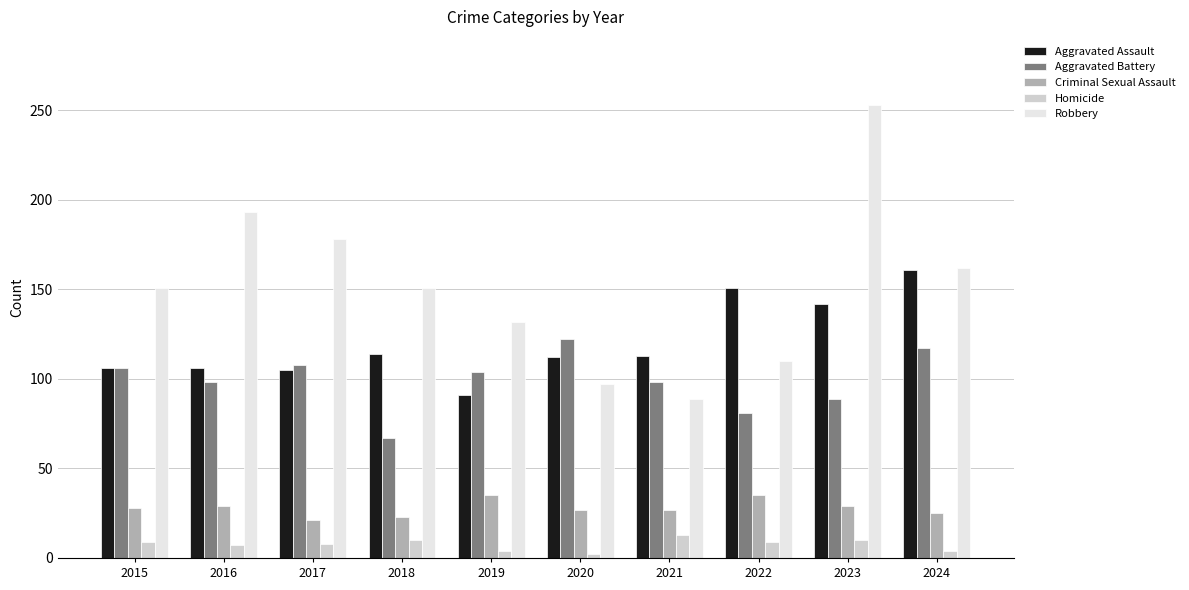

How many values in the Aggravated Assault series are below 113?

5